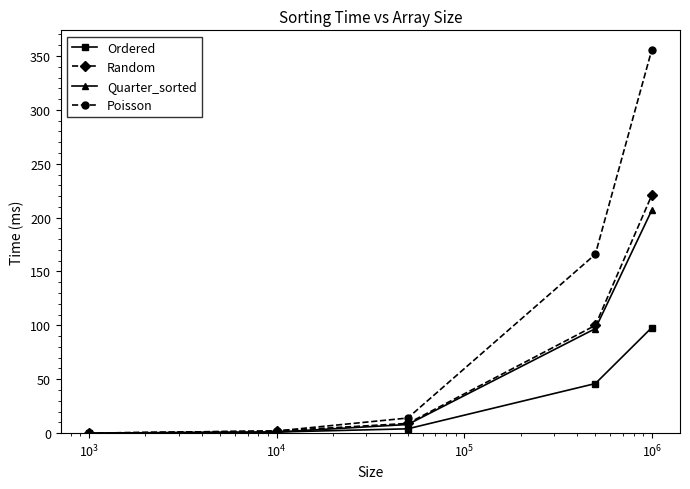

True or false: Poisson has more than 2 interior local peaks.

False